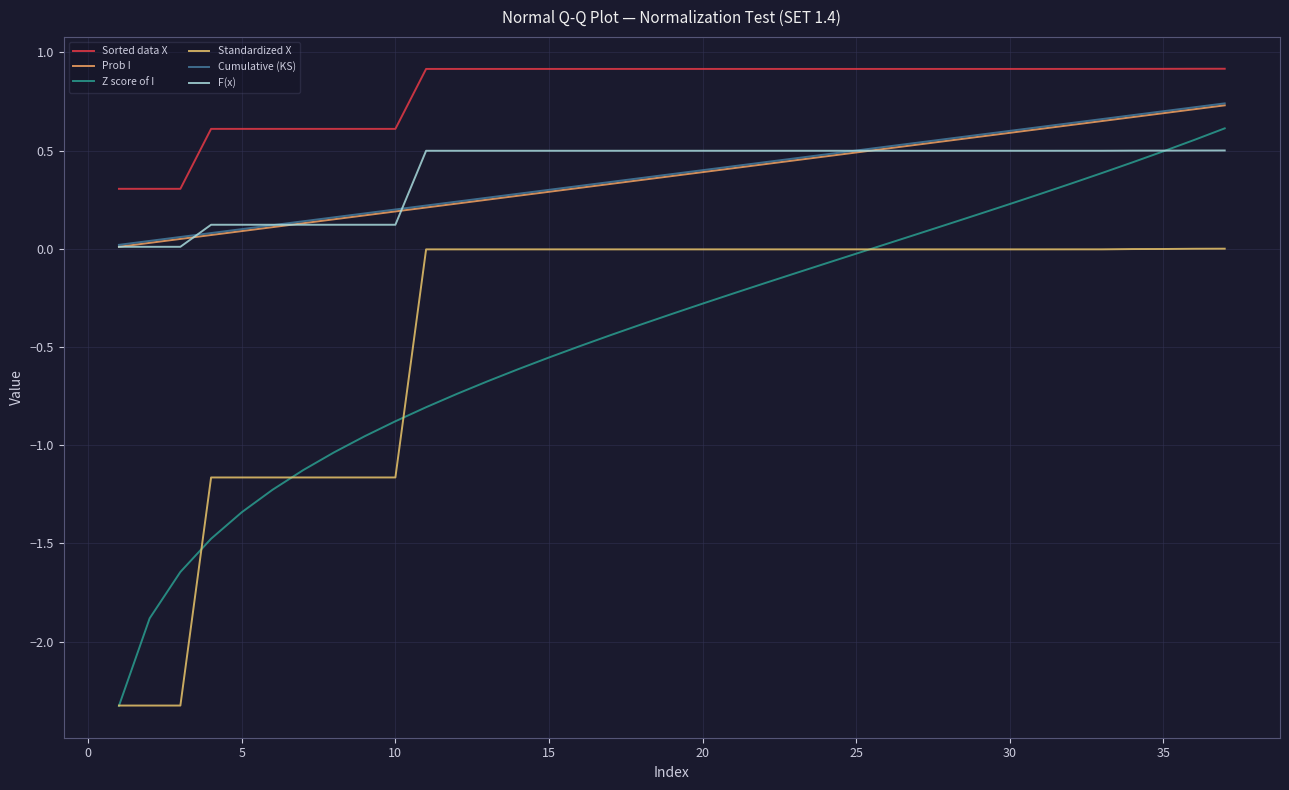

Count the number of data series in this chart.

6